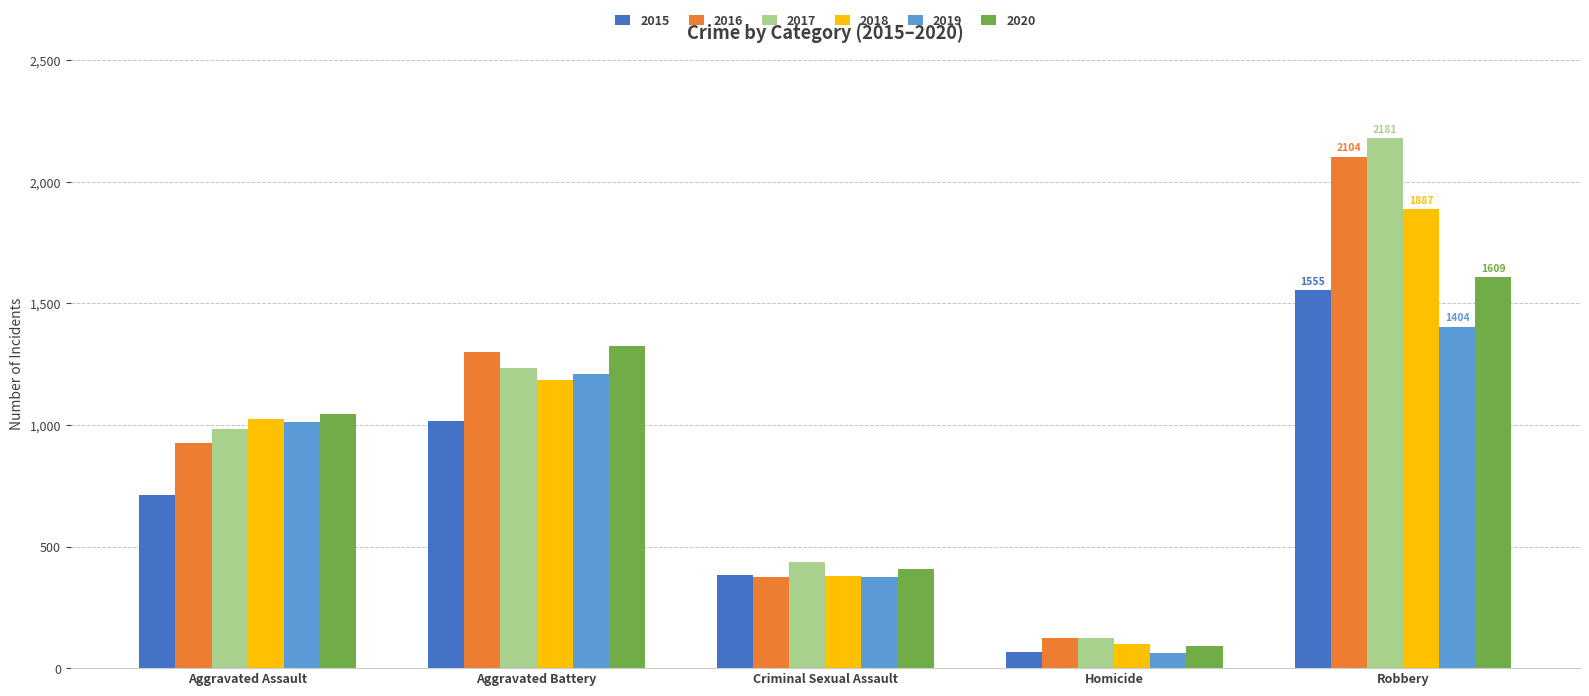

What is the sum of the 2018 values at Robbery and Criminal Sexual Assault?

2264